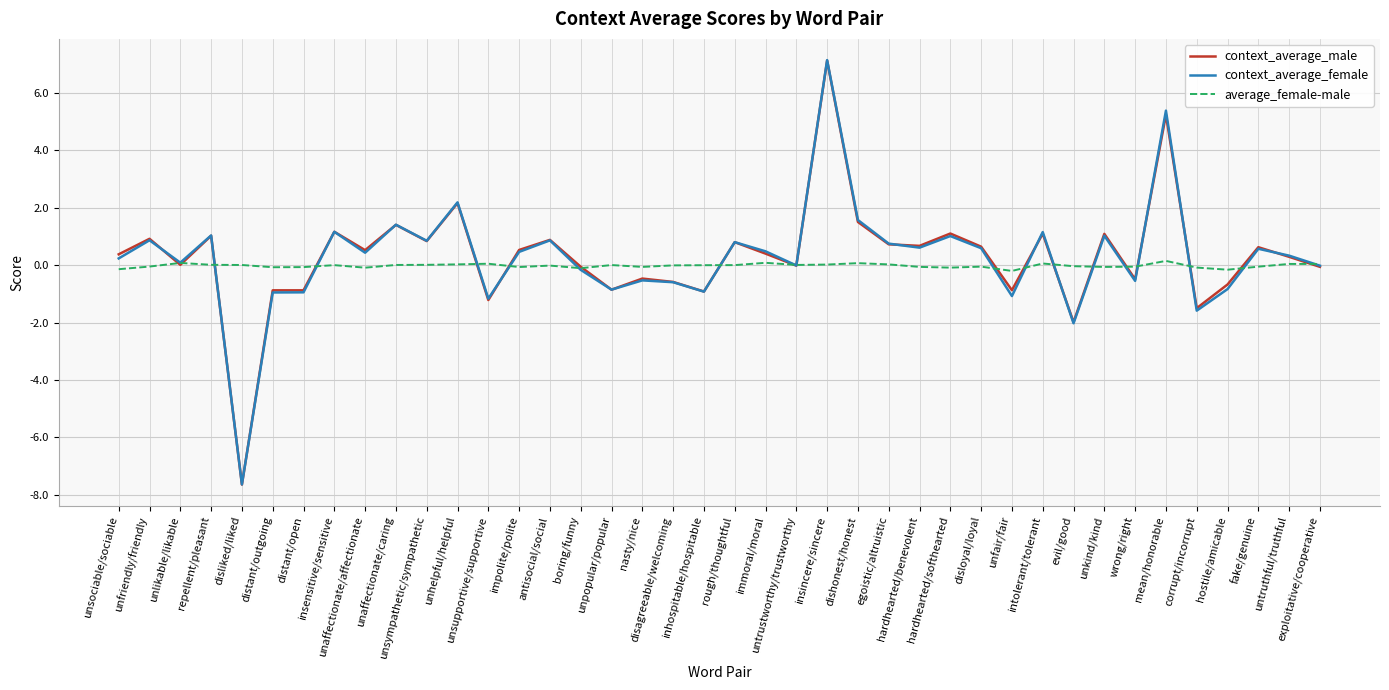

Which series has the widest spread of values?

context_average_female